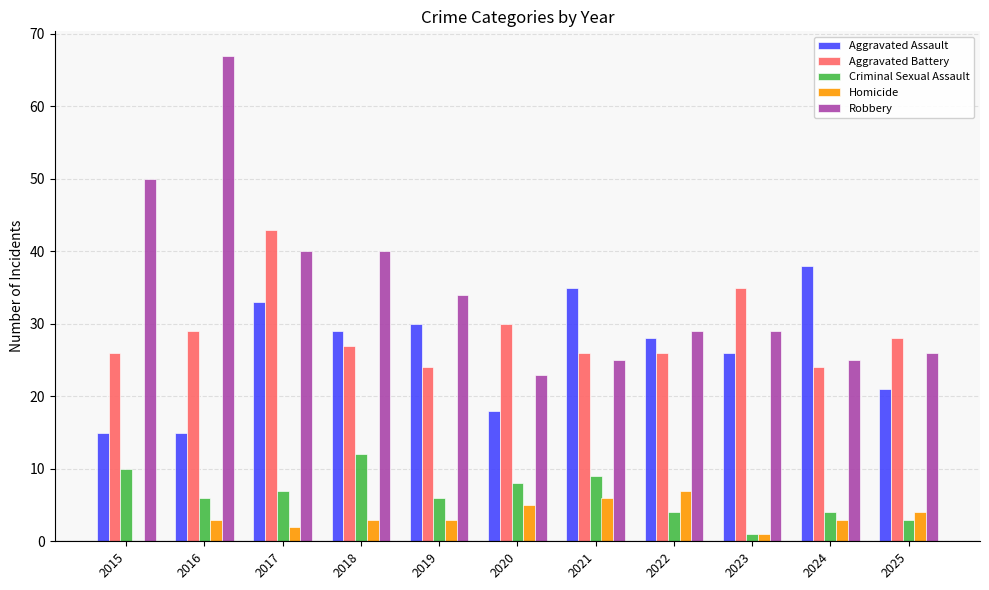

What is the sum of all Aggravated Battery values?

318